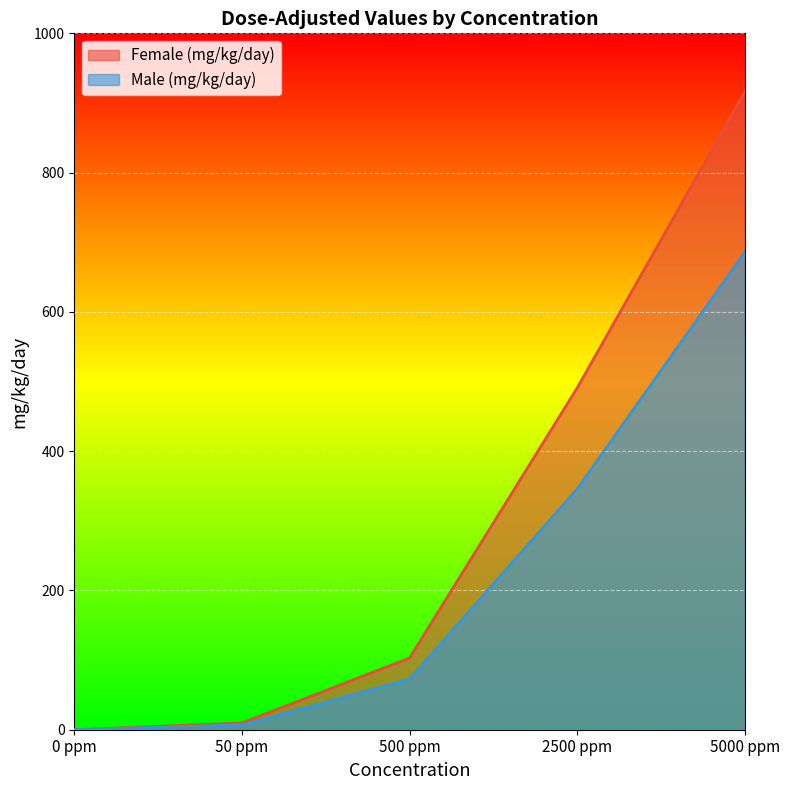

What is the maximum value for Male (mg/kg/day)?

686.0